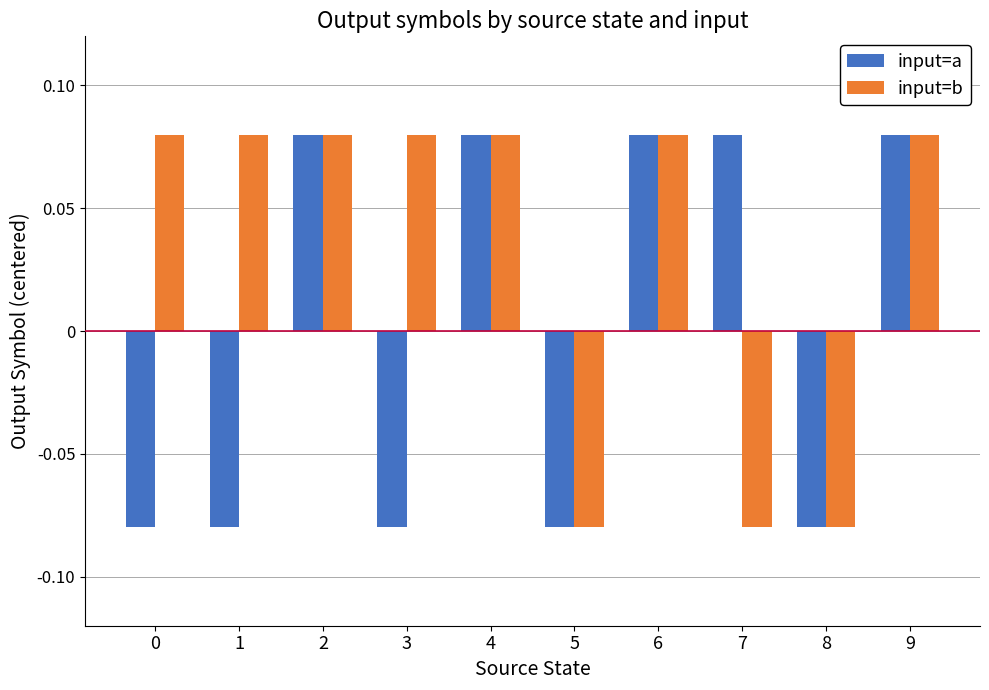

Is it true that input=a equals 0.0 at 9?

False